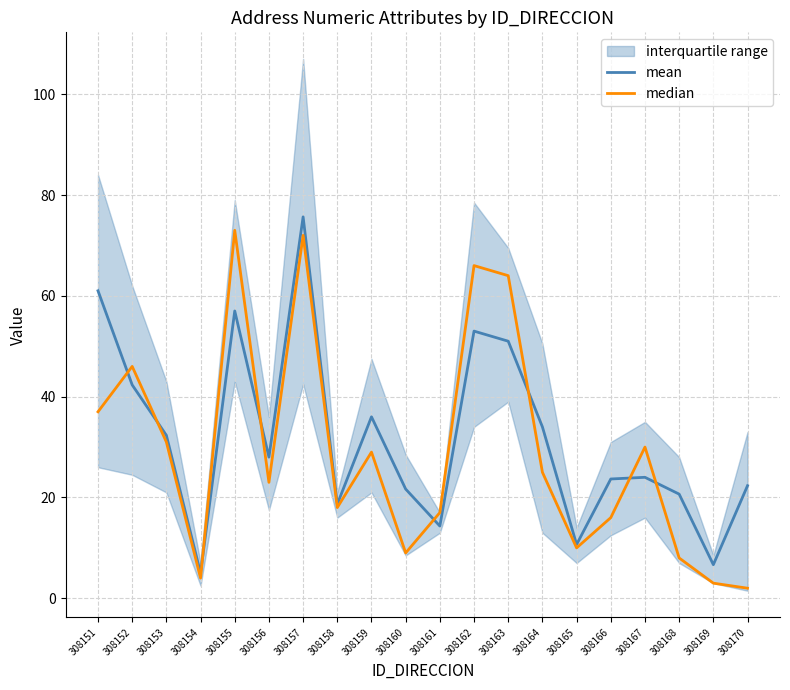

Reading right to left, list all the values displayed in this chart.

mean: 22.3	6.7	20.7	24.0	23.7	10.7	34.0	51.0	53.0	14.3	21.7	36.0	18.7	75.7	28.0	57.0	5.0	32.3	42.3	61.0
median: 2.0	3.0	8.0	30.0	16.0	10.0	25.0	64.0	66.0	17.0	9.0	29.0	18.0	72.0	23.0	73.0	4.0	31.0	46.0	37.0